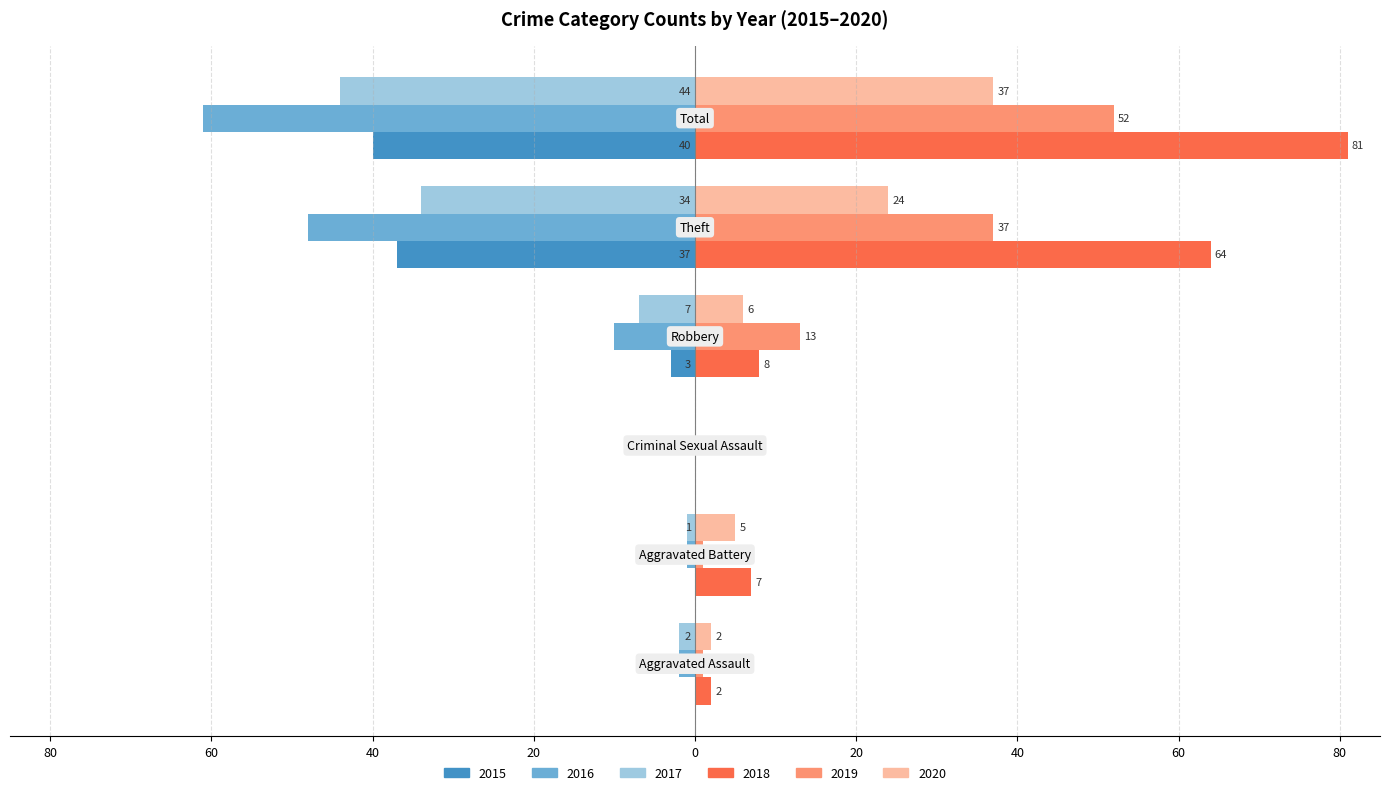

What are all the series names shown in the legend?

2015, 2016, 2017, 2018, 2019, 2020